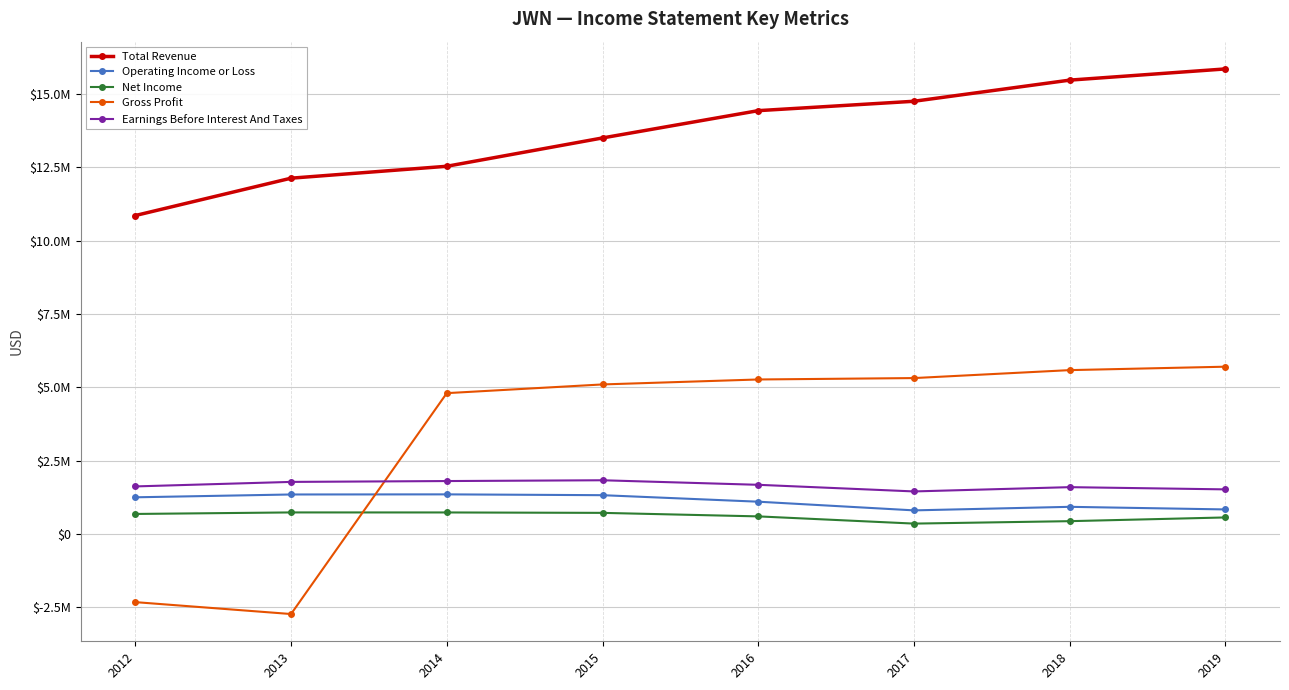

What is the greatest value displayed?

15860000